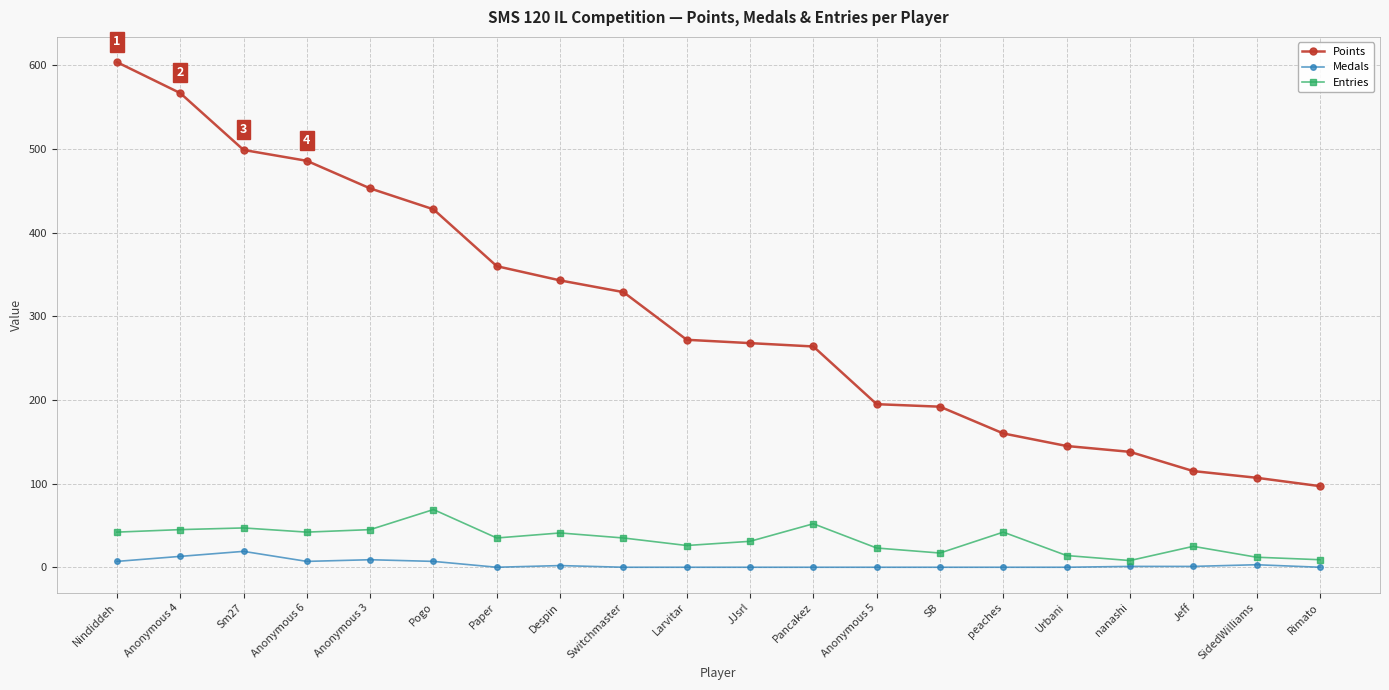

Which label corresponds to the largest value in the chart?

Nindiddeh